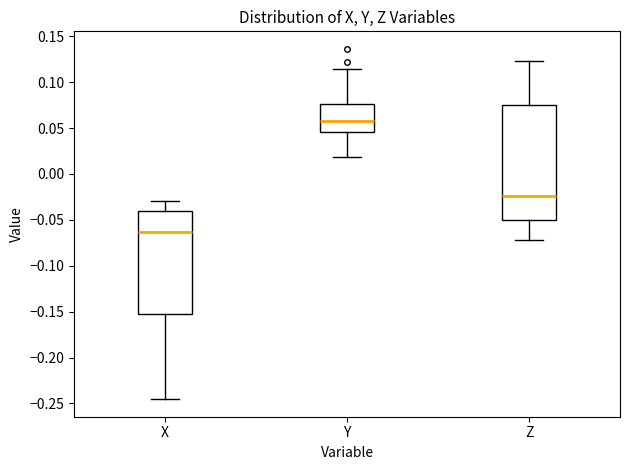

Reading left to right, read every box against the y-axis: the position of its median line, the range the box covers, and the ends of its whiskers. The values are not printed on the chart, so give them approximately, as read against the axis.

X: median -0.065, box -0.155 to -0.040, whiskers -0.245 to -0.030
Y: median 0.060, box 0.045 to 0.075, whiskers 0.020 to 0.115
Z: median -0.025, box -0.050 to 0.075, whiskers -0.070 to 0.120